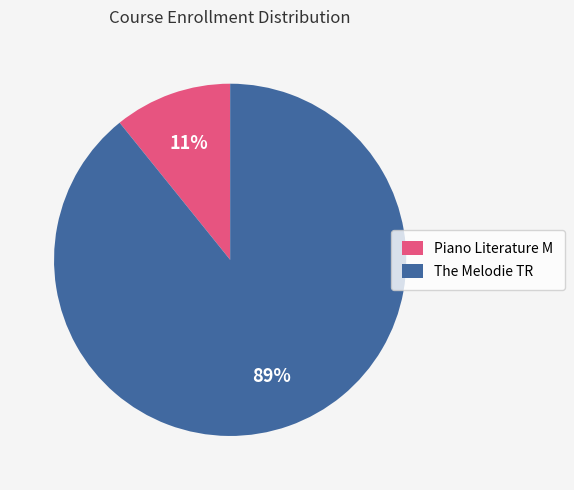

What percentage is the The Melodie TR slice, to the nearest percent?

89%